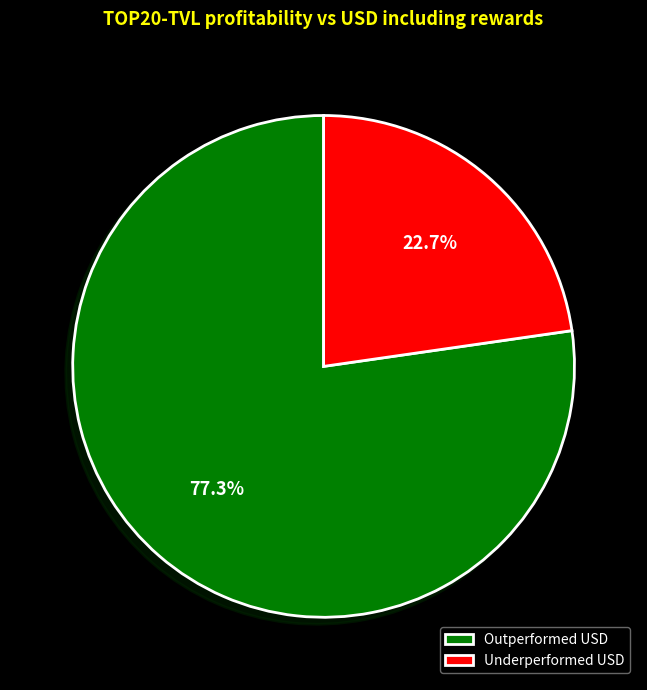

What is the largest slice in the pie chart?

Outperformed USD